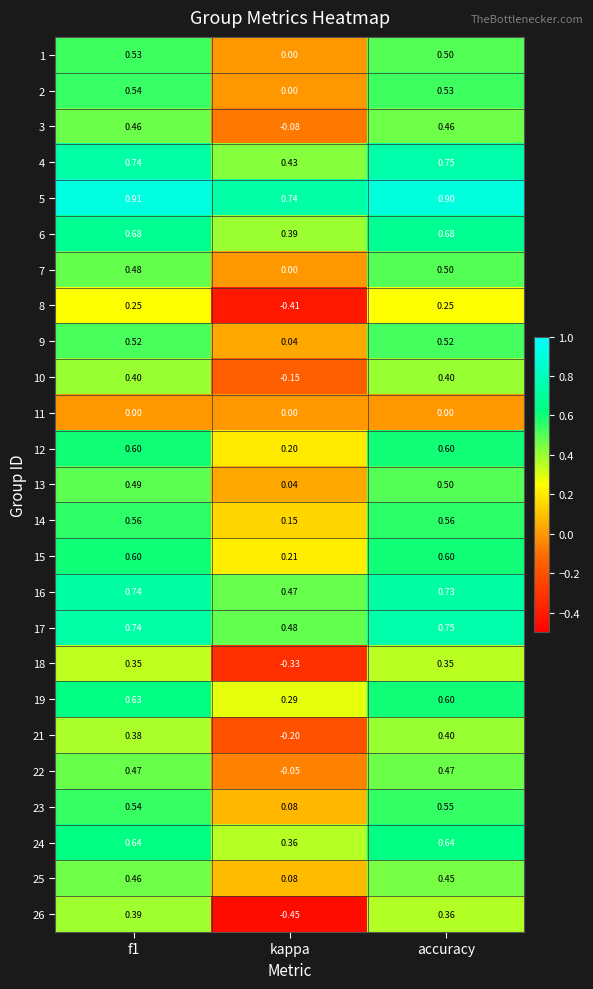

Where is 19 nearest to the value 0?

kappa